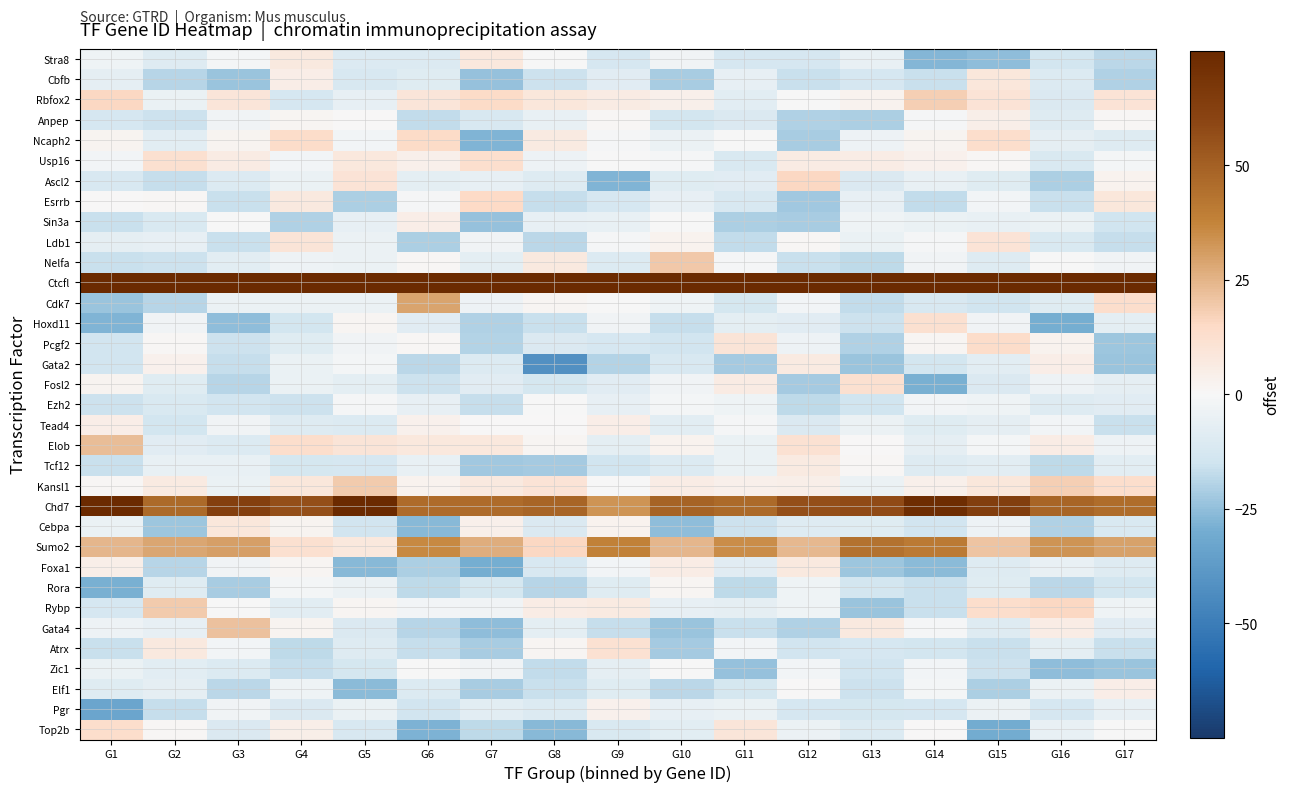

Reading left to right, transcribe all the data shown in this chart.

Stra8: G1=-3.1	G2=-9.5	G3=-1.6	G4=7.2	G5=-10.4	G6=-10.4	G7=7.7	G8=-0.4	G9=-12.8	G10=-2.6	G11=-12.7	G12=-12.7	G13=-5.7	G14=-27.2	G15=-25.3	G16=-13.7	G17=-18.2
Cbfb: G1=-6.7	G2=-18.9	G3=-24.0	G4=4.8	G5=-12.1	G6=-9.2	G7=-24.1	G8=-15.3	G9=-8.7	G10=-21.3	G11=-6.1	G12=-15.8	G13=-12.8	G14=-15.9	G15=8.7	G16=-10.0	G17=-20.4
Rbfox2: G1=15.3	G2=-5.2	G3=9.1	G4=-12.5	G5=-6.2	G6=9.0	G7=14.4	G8=8.8	G9=5.9	G10=4.0	G11=-7.7	G12=-0.1	G13=2.4	G14=17.6	G15=10.5	G16=-10.6	G17=10.3
Anpep: G1=-12.8	G2=-15.7	G3=-2.8	G4=1.4	G5=0.4	G6=-17.3	G7=-12.0	G8=-5.6	G9=0.8	G10=-13.7	G11=-10.8	G12=-20.0	G13=-20.9	G14=-0.8	G15=4.6	G16=-9.6	G17=1.1
Ncaph2: G1=2.1	G2=-7.9	G3=2.1	G4=13.9	G5=-1.8	G6=14.2	G7=-27.7	G8=6.8	G9=-0.6	G10=-4.5	G11=-0.6	G12=-21.3	G13=-3.7	G14=2.1	G15=13.3	G16=-6.7	G17=-9.6
Usp16: G1=-2.0	G2=12.1	G3=6.3	G4=-2.3	G5=8.1	G6=4.0	G7=12.7	G8=-4.0	G9=-0.3	G10=-0.9	G11=-11.6	G12=5.9	G13=5.6	G14=3.0	G15=0.6	G16=-11.2	G17=-1.2
Ascl2: G1=-12.3	G2=-16.9	G3=-10.5	G4=-4.8	G5=10.0	G6=-7.1	G7=-6.3	G8=-9.6	G9=-28.0	G10=-9.1	G11=-8.2	G12=15.8	G13=-10.8	G14=-5.8	G15=-9.2	G16=-20.5	G17=2.6
Esrrb: G1=0.6	G2=1.0	G3=-16.0	G4=7.1	G5=-21.0	G6=-1.1	G7=15.0	G8=-16.8	G9=-12.6	G10=-5.9	G11=-12.0	G12=-22.4	G13=-6.2	G14=-17.6	G15=-2.2	G16=-16.1	G17=8.6
Sin3a: G1=-16.0	G2=-11.4	G3=-0.0	G4=-20.5	G5=-5.9	G6=4.9	G7=-24.2	G8=-6.3	G9=-5.6	G10=-0.3	G11=-20.5	G12=-21.4	G13=-2.9	G14=-5.2	G15=-5.7	G16=-4.7	G17=-15.0
Ldb1: G1=-6.6	G2=-6.0	G3=-16.1	G4=9.7	G5=-4.2	G6=-20.8	G7=-2.4	G8=-18.7	G9=-1.0	G10=2.7	G11=-17.1	G12=0.7	G13=-4.8	G14=-0.7	G15=10.0	G16=-11.4	G17=-16.5
Nelfa: G1=-16.3	G2=-15.6	G3=-8.2	G4=-4.0	G5=-4.6	G6=0.9	G7=-7.3	G8=7.1	G9=-10.1	G10=19.8	G11=-1.1	G12=-16.0	G13=-18.1	G14=-2.6	G15=-9.6	G16=-0.3	G17=-2.7
Ctcfl: G1=75.0	G2=75.0	G3=75.0	G4=75.0	G5=75.0	G6=75.0	G7=75.0	G8=75.0	G9=75.0	G10=75.0	G11=75.0	G12=75.0	G13=75.0	G14=75.0	G15=75.0	G16=75.0	G17=75.0
Cdk7: G1=-23.6	G2=-19.2	G3=-4.7	G4=-4.7	G5=-4.7	G6=28.7	G7=-4.1	G8=1.6	G9=-0.3	G10=-3.3	G11=-13.0	G12=-2.2	G13=-17.5	G14=-12.2	G15=-14.7	G16=-9.0	G17=13.3
Hoxd11: G1=-27.9	G2=-2.3	G3=-25.3	G4=-13.9	G5=1.7	G6=-8.6	G7=-20.0	G8=-16.4	G9=-2.4	G10=-16.5	G11=-7.0	G12=-8.8	G13=-15.7	G14=12.2	G15=-2.9	G16=-29.5	G17=-7.3
Pcgf2: G1=-14.3	G2=0.8	G3=-15.6	G4=-8.9	G5=-2.7	G6=1.0	G7=-19.7	G8=-11.1	G9=-12.5	G10=-14.2	G11=9.9	G12=-3.7	G13=-20.3	G14=1.5	G15=13.5	G16=2.6	G17=-22.9
Gata2: G1=-14.3	G2=3.3	G3=-16.5	G4=-5.0	G5=-1.7	G6=-18.7	G7=-10.0	G8=-41.8	G9=-19.7	G10=-11.9	G11=-21.9	G12=6.9	G13=-23.7	G14=-13.8	G15=-8.1	G16=5.0	G17=-23.8
Fosl2: G1=2.2	G2=-9.3	G3=-19.3	G4=-4.8	G5=-7.5	G6=-15.4	G7=-8.7	G8=-13.3	G9=-8.3	G10=-2.8	G11=6.4	G12=-21.8	G13=11.9	G14=-29.0	G15=-11.0	G16=-3.6	G17=-6.6
Ezh2: G1=-15.7	G2=-11.6	G3=-14.4	G4=-15.4	G5=-1.0	G6=-5.9	G7=-16.4	G8=-0.5	G9=-6.4	G10=-1.4	G11=-3.2	G12=-17.8	G13=-15.1	G14=-2.0	G15=-3.4	G16=-9.7	G17=-8.3
Tead4: G1=4.9	G2=-13.8	G3=-2.4	G4=-9.9	G5=-10.1	G6=3.1	G7=0.3	G8=0.2	G9=5.1	G10=-7.7	G11=-1.1	G12=-11.0	G13=-4.7	G14=-9.2	G15=-6.9	G16=-2.0	G17=-16.1
Elob: G1=22.6	G2=-8.4	G3=-10.5	G4=13.2	G5=9.6	G6=7.9	G7=7.9	G8=1.5	G9=-7.3	G10=2.4	G11=-5.1	G12=11.4	G13=0.2	G14=-6.6	G15=-1.6	G16=5.8	G17=-4.0
Tcf12: G1=-16.2	G2=-5.5	G3=-5.5	G4=-13.0	G5=-12.7	G6=-5.6	G7=-22.4	G8=-22.0	G9=-15.2	G10=-10.1	G11=-4.9	G12=6.8	G13=0.6	G14=-9.6	G15=-8.2	G16=-18.0	G17=-8.2
Kansl1: G1=0.6	G2=6.8	G3=-4.7	G4=8.7	G5=18.9	G6=2.4	G7=7.5	G8=10.4	G9=-0.5	G10=5.8	G11=3.7	G12=4.5	G13=-4.2	G14=3.8	G15=8.5	G16=18.0	G17=13.1
Chd7: G1=75.0	G2=46.6	G3=63.0	G4=56.1	G5=75.0	G6=46.2	G7=45.9	G8=48.3	G9=33.0	G10=49.0	G11=46.7	G12=55.8	G13=57.7	G14=73.0	G15=63.8	G16=48.5	G17=45.3
Cebpa: G1=-4.9	G2=-23.0	G3=8.5	G4=2.0	G5=-14.5	G6=-26.9	G7=3.7	G8=-10.9	G9=2.6	G10=-25.7	G11=-15.8	G12=-9.7	G13=-9.3	G14=-14.3	G15=-3.6	G16=-20.5	G17=-11.2
Sumo2: G1=24.3	G2=28.3	G3=30.2	G4=11.9	G5=7.8	G6=35.9	G7=26.4	G8=15.6	G9=38.6	G10=24.3	G11=34.9	G12=23.8	G13=43.7	G14=40.7	G15=20.6	G16=32.8	G17=29.6
Foxa1: G1=4.5	G2=-18.9	G3=-2.4	G4=1.4	G5=-26.8	G6=-21.1	G7=-29.6	G8=-11.9	G9=-2.0	G10=5.8	G11=-8.5	G12=7.1	G13=-23.0	G14=-26.3	G15=-9.8	G16=-5.4	G17=-9.5
Rora: G1=-29.0	G2=-9.2	G3=-21.3	G4=-1.6	G5=-4.6	G6=-17.7	G7=-13.4	G8=-18.9	G9=-8.9	G10=1.3	G11=-18.1	G12=-3.2	G13=-13.6	G14=-16.2	G15=-9.4	G16=-18.6	G17=-13.8
Rybp: G1=-12.7	G2=18.9	G3=-0.4	G4=-7.7	G5=1.4	G6=-1.8	G7=-2.9	G8=5.4	G9=6.9	G10=-6.0	G11=-6.5	G12=-3.5	G13=-23.7	G14=-15.9	G15=13.0	G16=15.7	G17=-3.2
Gata4: G1=-3.6	G2=-6.3	G3=21.4	G4=1.8	G5=-10.7	G6=-19.0	G7=-25.5	G8=-7.4	G9=-17.0	G10=-23.6	G11=-15.9	G12=-20.2	G13=7.5	G14=-0.6	G15=-9.5	G16=5.4	G17=-8.6
Atrx: G1=-16.3	G2=7.5	G3=-2.3	G4=-18.1	G5=-9.6	G6=-16.5	G7=-21.5	G8=1.5	G9=11.4	G10=-21.7	G11=-2.1	G12=-14.2	G13=-12.6	G14=-13.6	G15=-16.4	G16=-7.2	G17=-16.0
Zic1: G1=-5.0	G2=-8.2	G3=-10.1	G4=-16.8	G5=-13.5	G6=-0.1	G7=-2.7	G8=-17.5	G9=-6.7	G10=-0.2	G11=-24.4	G12=-2.3	G13=-14.3	G14=-2.0	G15=-15.3	G16=-25.7	G17=-24.0
Elf1: G1=-9.1	G2=-7.0	G3=-18.6	G4=-3.2	G5=-26.2	G6=-10.2	G7=-21.7	G8=-16.1	G9=-9.1	G10=-18.2	G11=-13.4	G12=0.5	G13=-15.3	G14=-1.2	G15=-20.9	G16=-4.3	G17=4.8
Pgr: G1=-33.3	G2=-16.5	G3=-2.8	G4=-10.6	G5=-4.8	G6=-14.6	G7=-7.7	G8=-10.1	G9=3.1	G10=-6.0	G11=-5.2	G12=-12.7	G13=-13.4	G14=-12.9	G15=-4.6	G16=-12.7	G17=-5.6
Top2b: G1=12.9	G2=0.9	G3=-11.1	G4=4.2	G5=-11.9	G6=-28.2	G7=-17.9	G8=-26.6	G9=-11.4	G10=-7.7	G11=8.9	G12=-4.6	G13=-10.0	G14=0.4	G15=-30.0	G16=-5.5	G17=-0.1